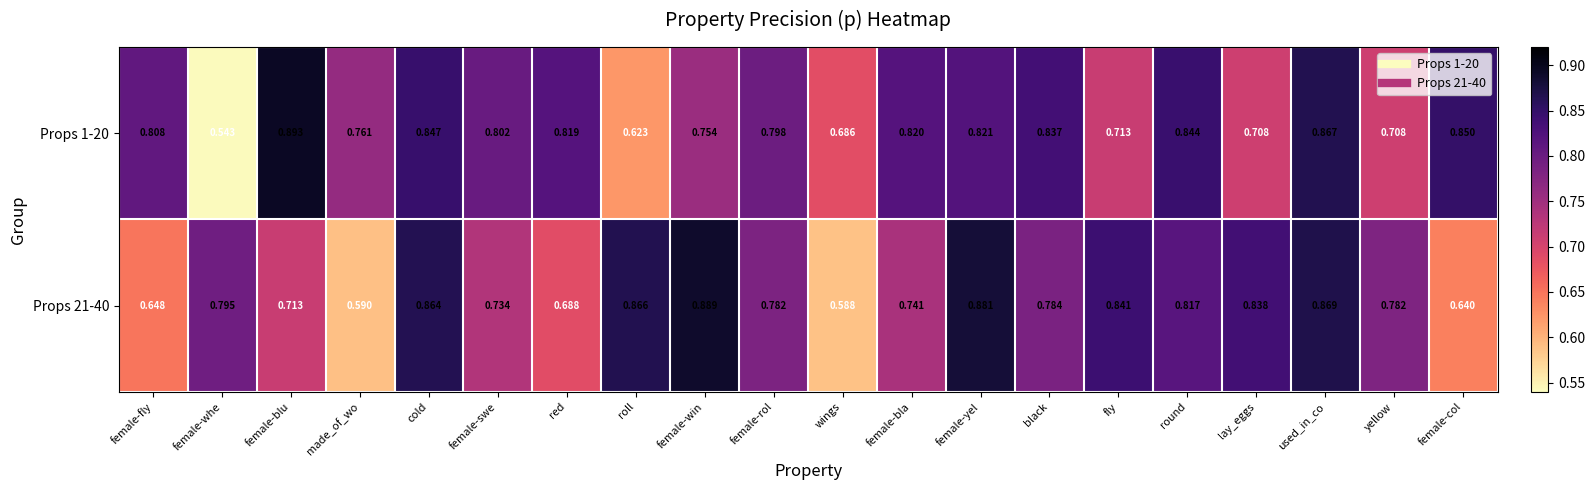

At which category does the chart reach its minimum across all series?

female-whe